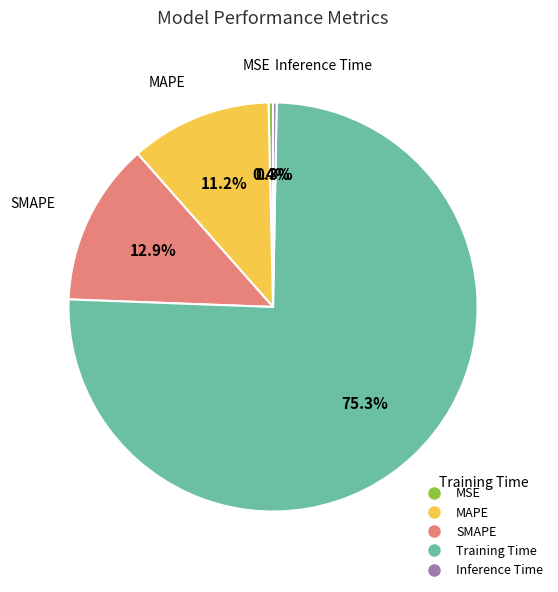

To the nearest percent, what is the difference between the Inference Time and SMAPE slice percentages?

13%